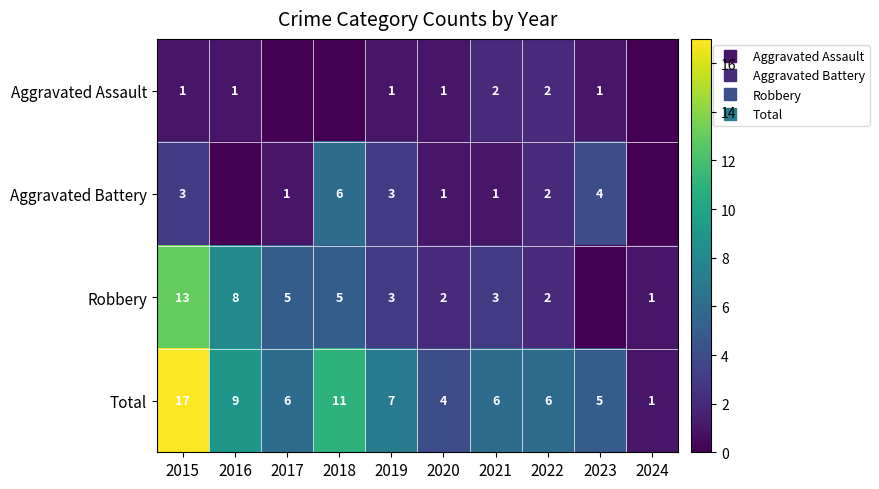

Where does the Aggravated Battery series first go above 2?

2015